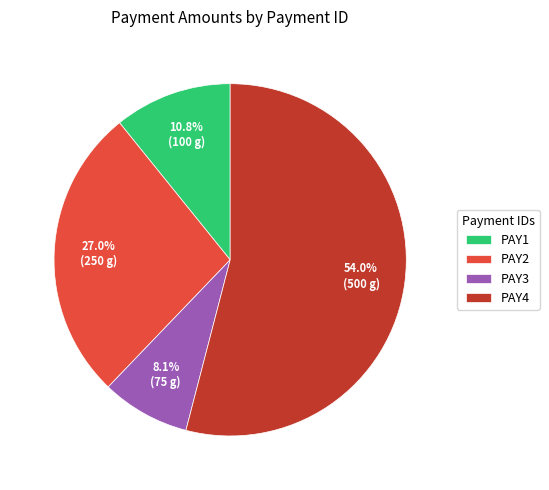

Between PAY4 and PAY3, which is larger?

PAY4